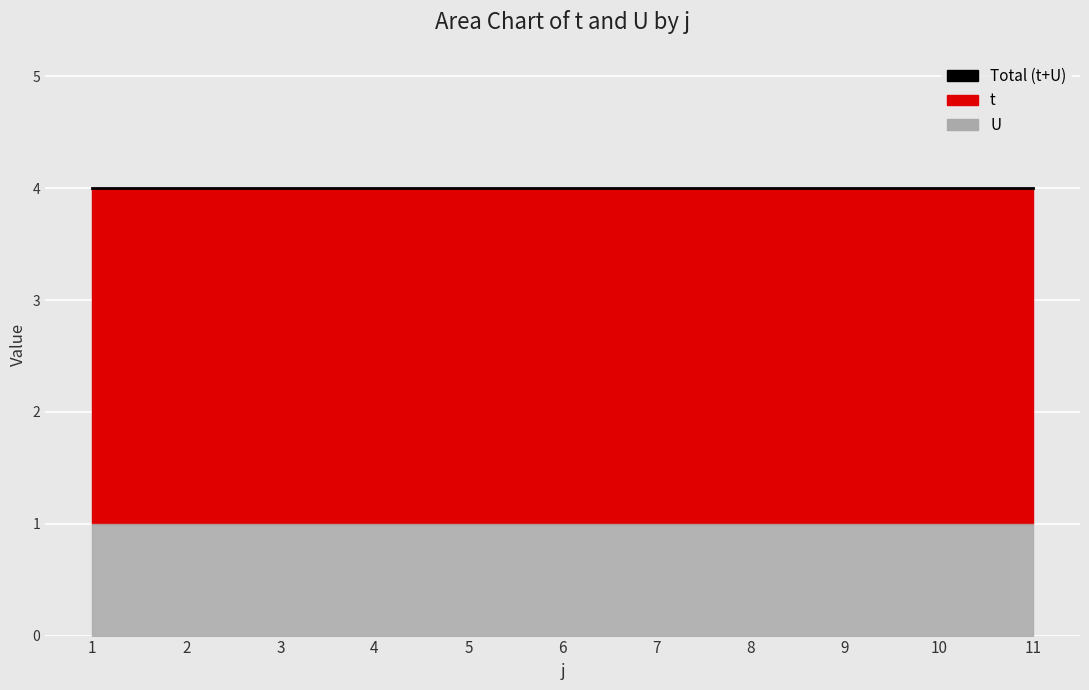

List the labels in order of U value, smallest first.

1, 2, 3, 4, 5, 6, 7, 8, 9, 10, 11